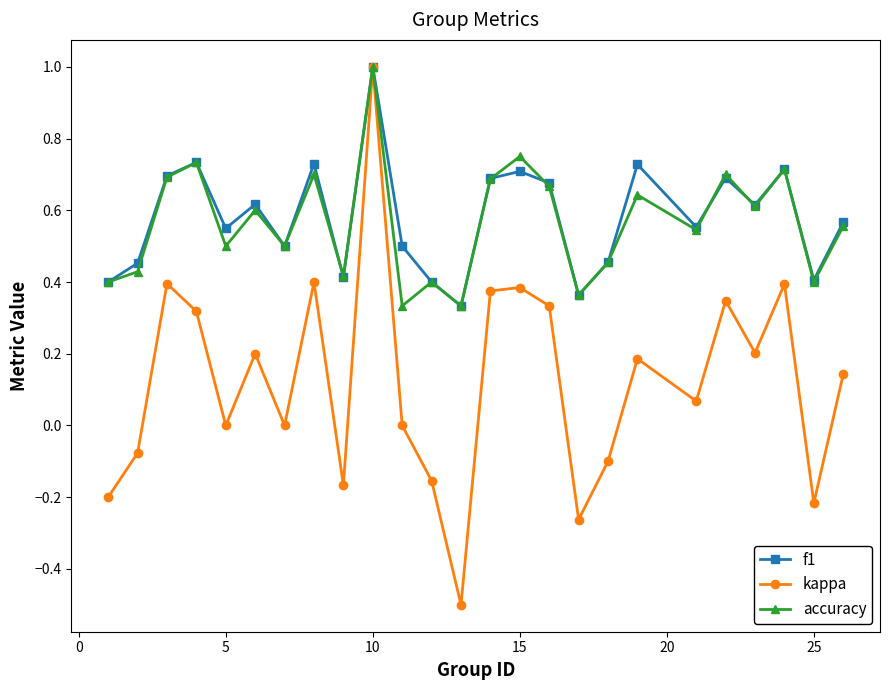

What is the maximum value shown in the chart?

1.0